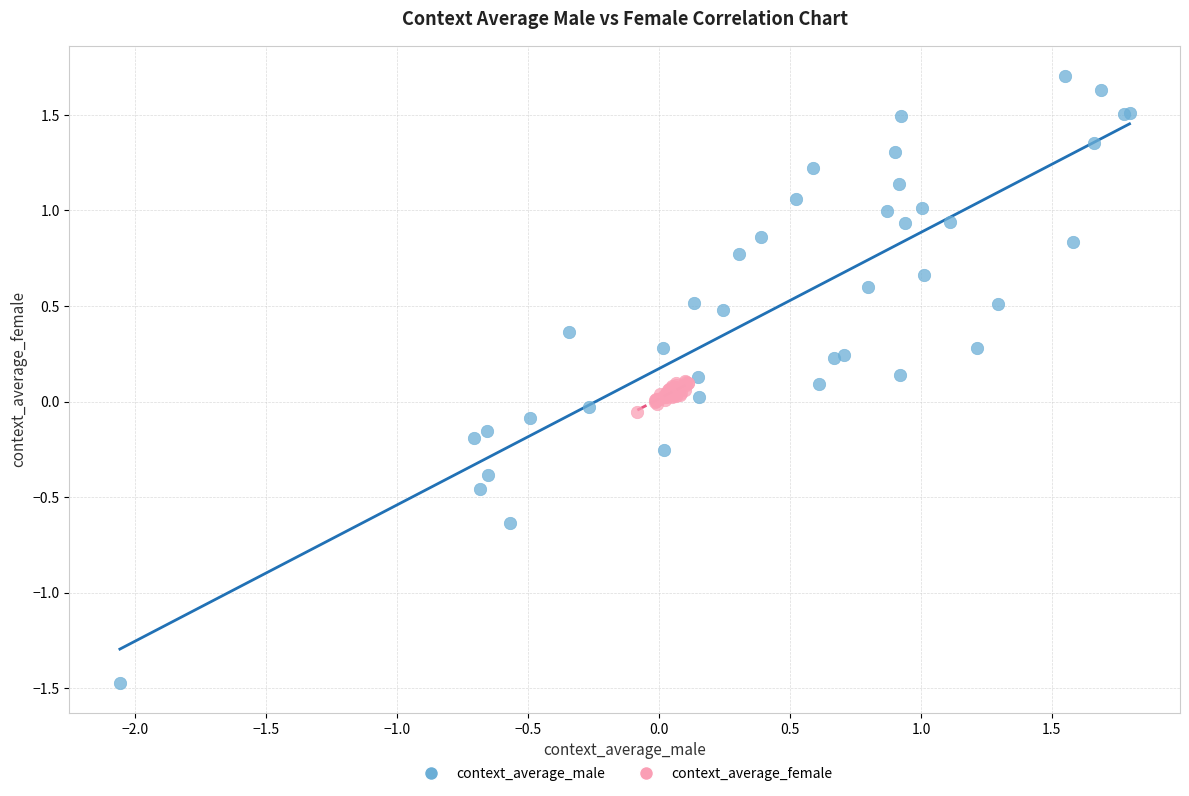

Which series reaches the minimum Y coordinate?

context_average_male